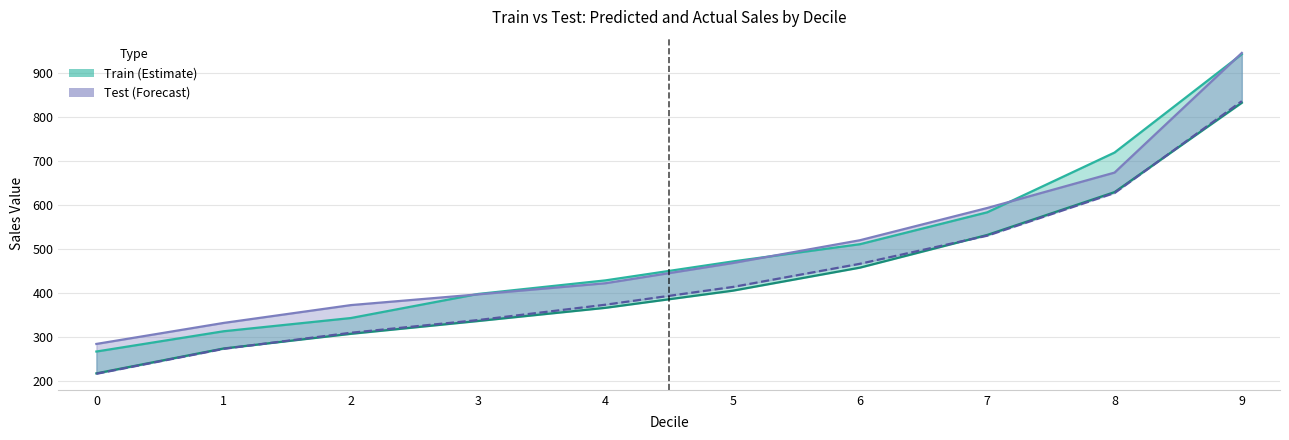

Reading left to right, list all the values displayed in this chart.

Train Predicted: 0=217.0	1=273.5	2=306.8	3=335.9	4=365.8	5=404.7	6=457.1	7=531.3	8=628.6	9=831.5
Train Actual: 0=266.6	1=312.6	2=342.7	3=397.3	4=428.1	5=471.2	6=510.3	7=582.7	8=718.4	9=941.7
Test Predicted: 0=216.1	1=272.7	2=309.2	3=338.0	4=372.9	5=413.2	6=465.8	7=529.7	8=626.6	9=835.1
Test Actual: 0=283.8	1=331.5	2=372.0	3=396.4	4=421.6	5=467.5	6=519.3	7=592.5	8=672.9	9=944.6